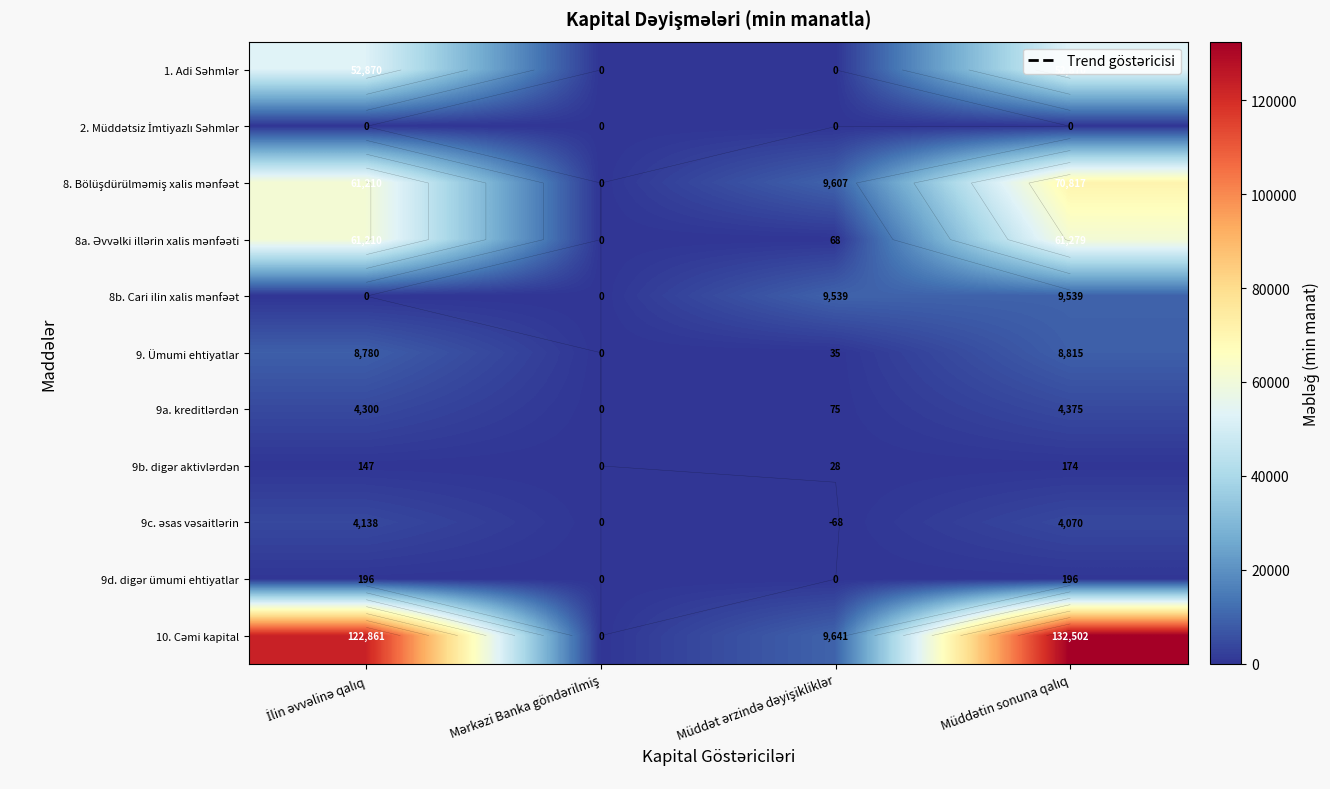

What is the greatest value displayed?

132502.0